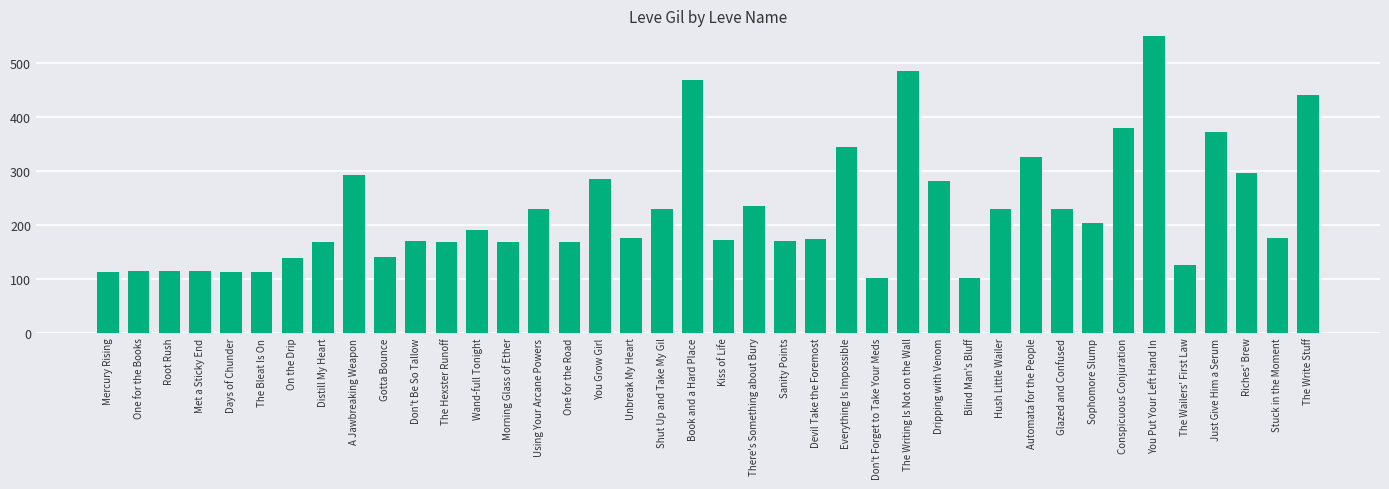

What position from the right is Gotta Bounce?

31